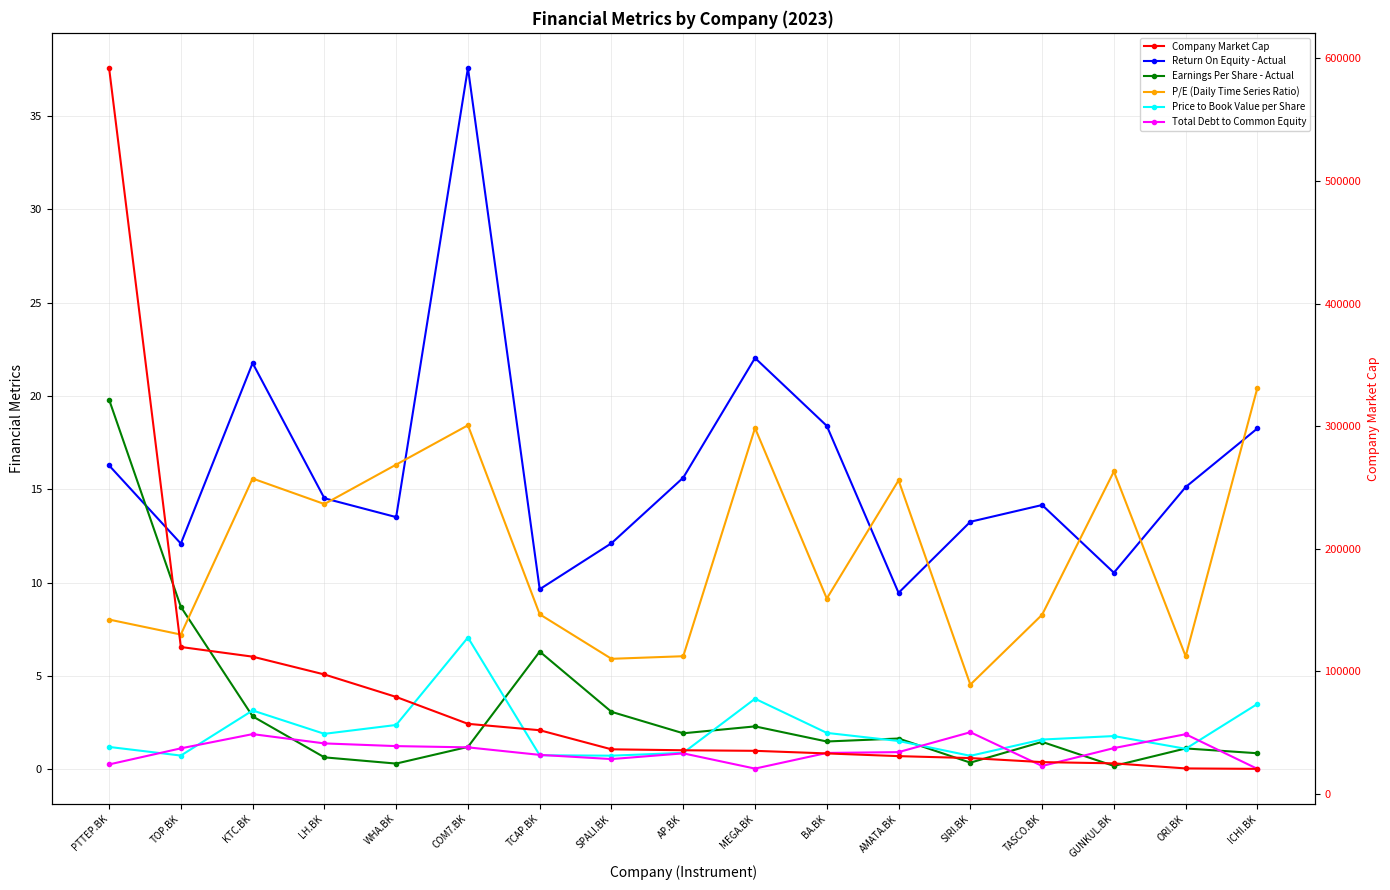

Which series has the widest spread of values?

Company Market Cap